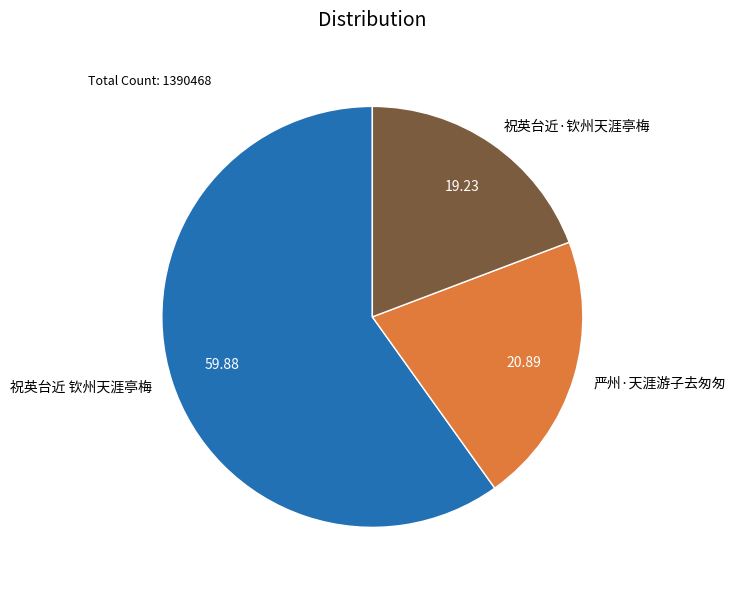

Rank the categories by value from lowest to highest.

祝英台近·钦州天涯亭梅, 严州·天涯游子去匆匆, 祝英台近 钦州天涯亭梅